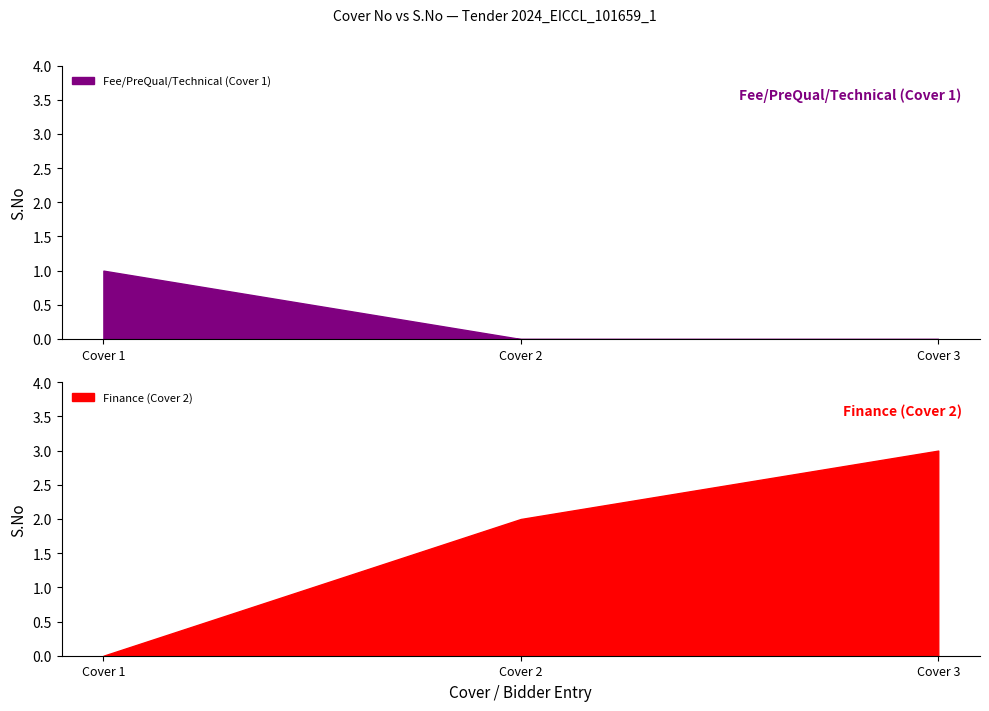

What is the sum of all Fee/PreQual/Technical (Cover 1) values?

1